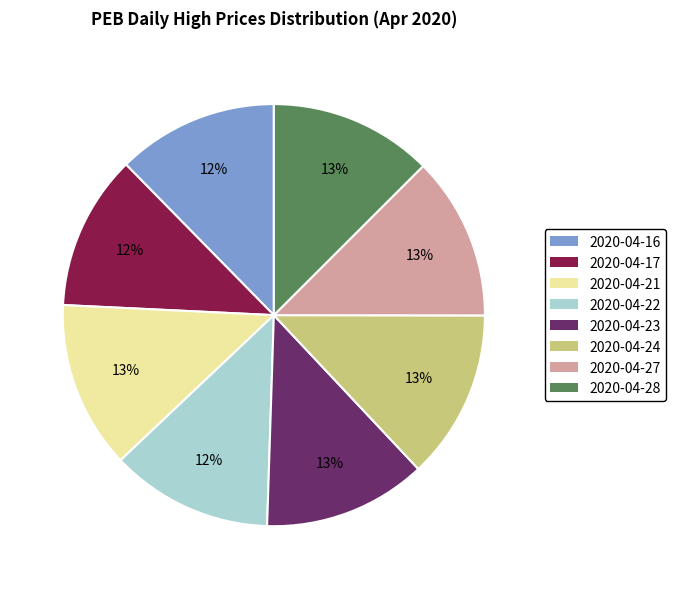

Count the number of slices in the pie.

8